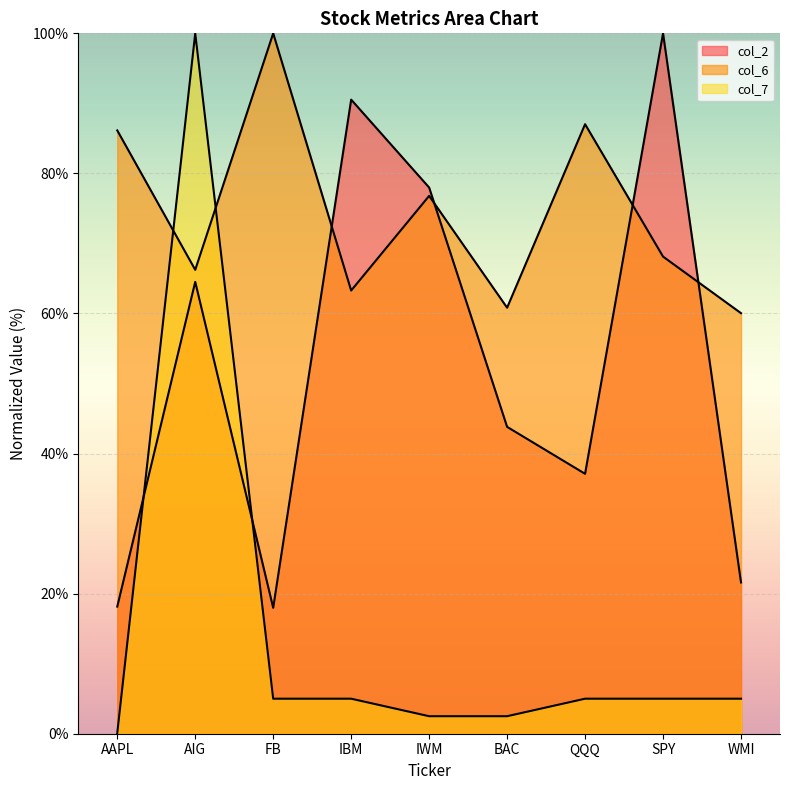

What is the difference between the maximum and minimum values in the col_2 series?

82.0